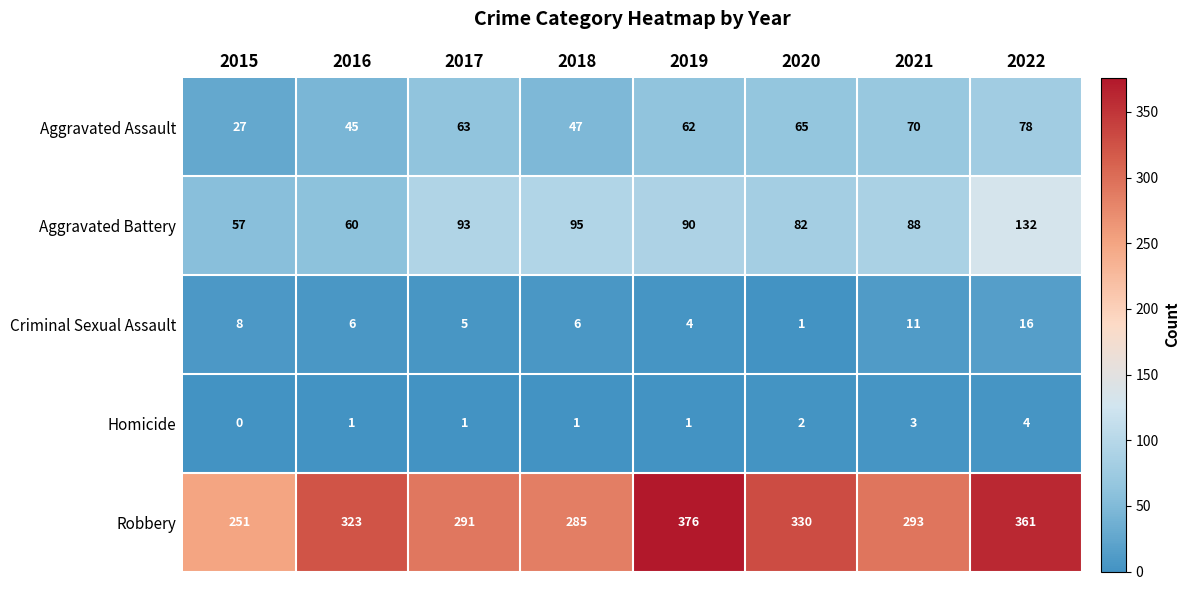

Which series has the largest total across all categories?

Robbery